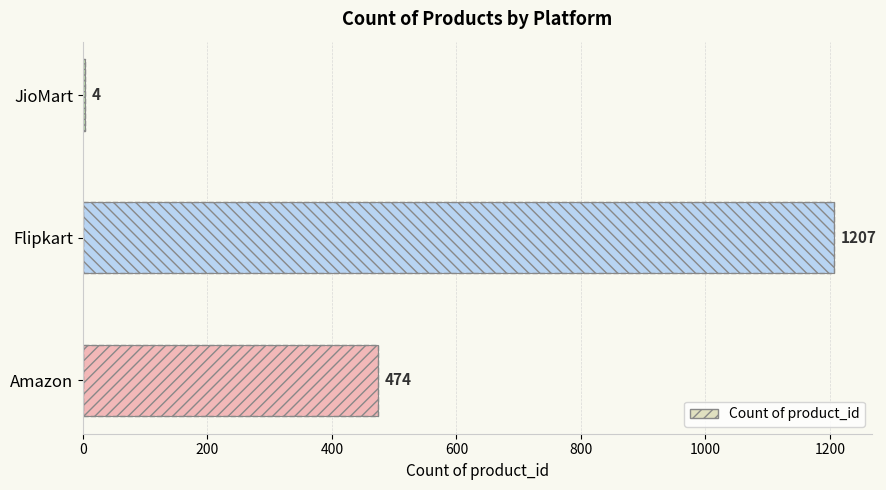

How many bars are there in total?

3